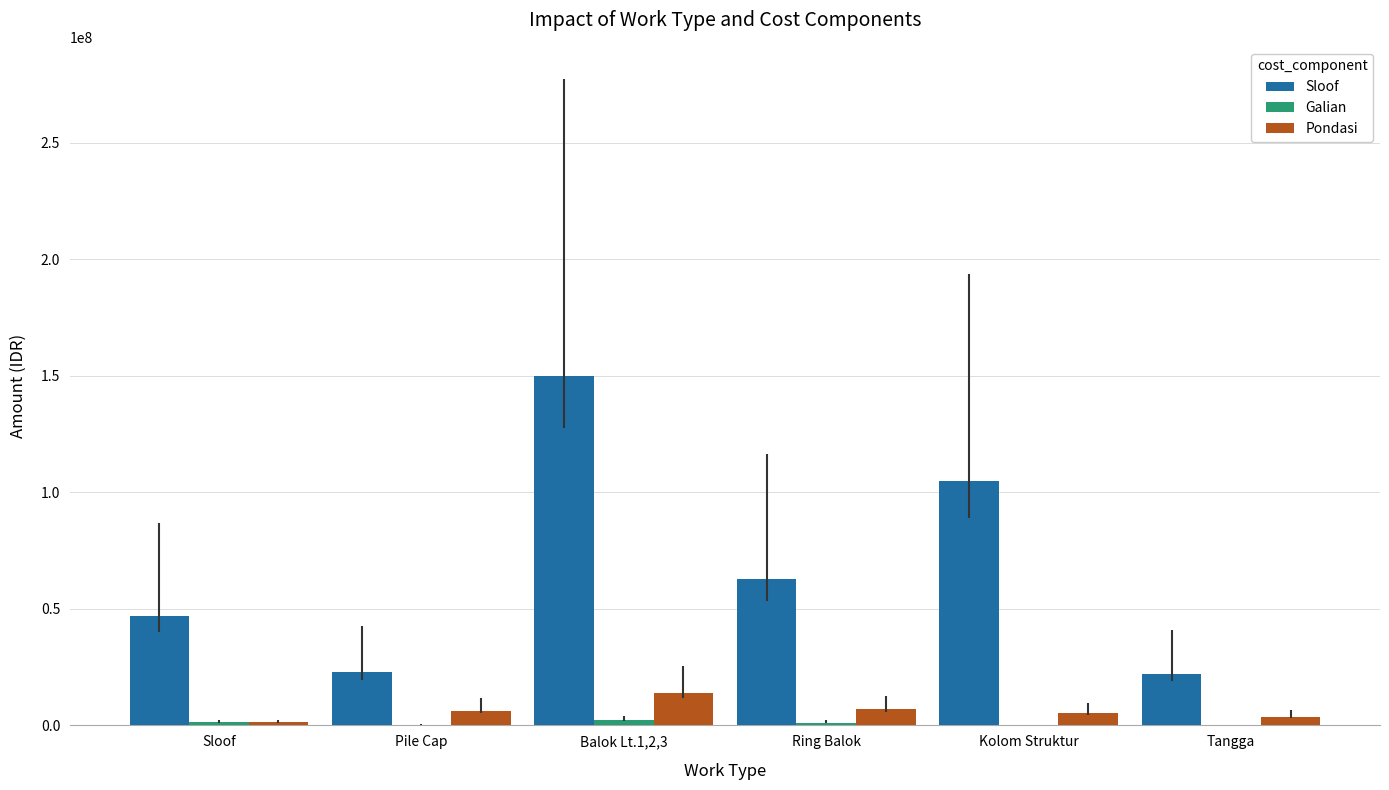

True or false: Sloof has a value of 7295818.4 at Tangga.

False